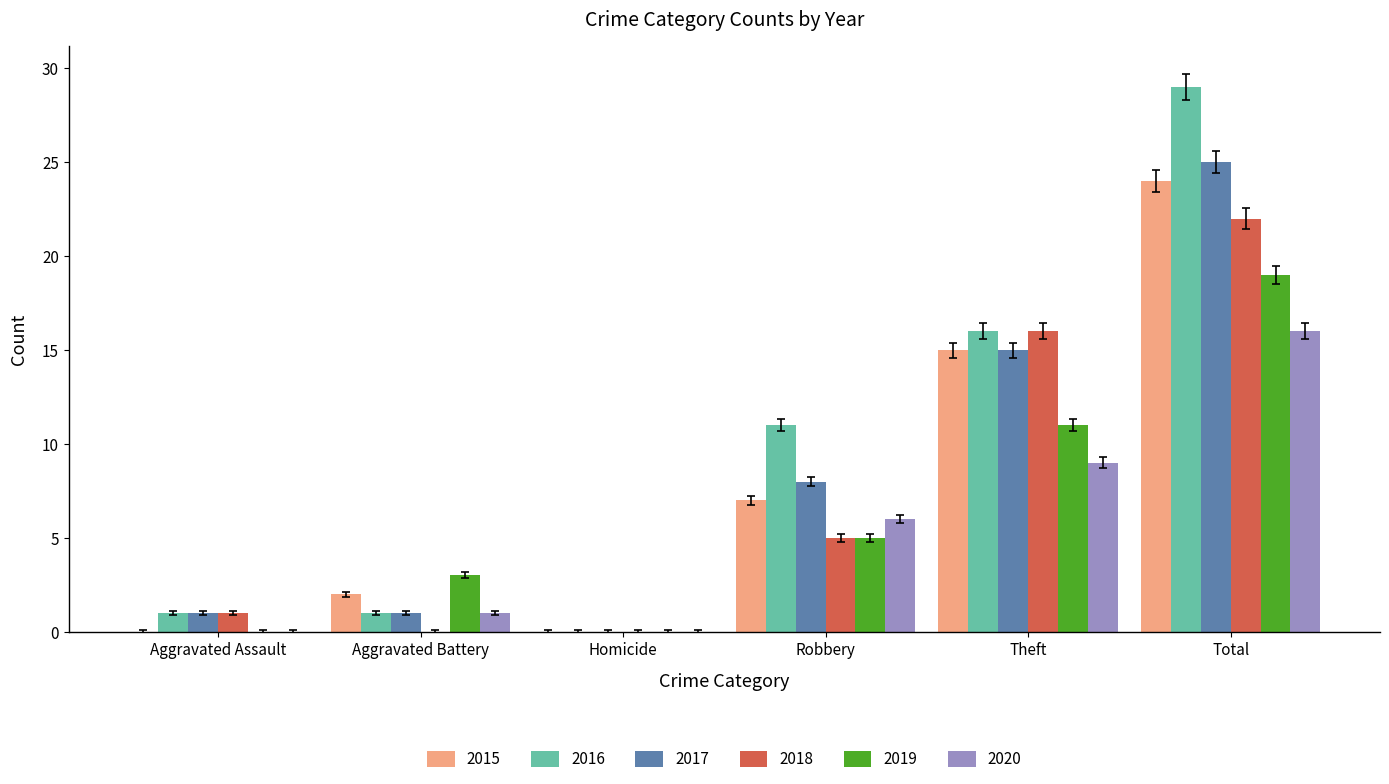

At which category is the sum across all series the highest?

Total